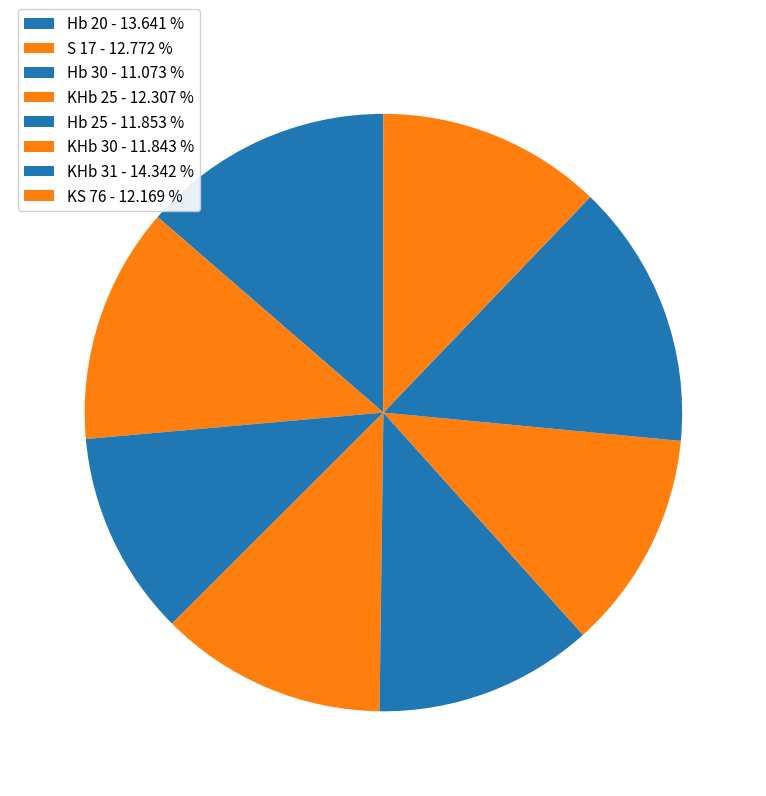

How many segments does this pie chart have?

8